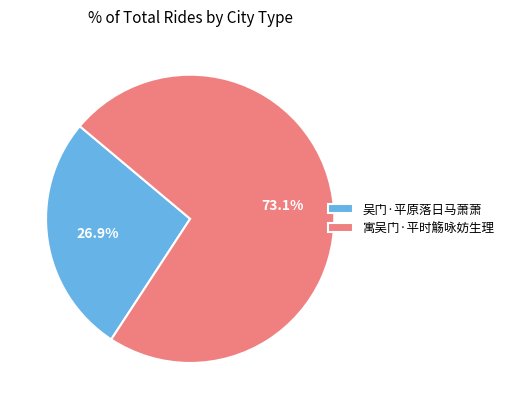

To the nearest percent, what is the combined percentage of 吴门·平原落日马萧萧 and 寓吴门·平时觞咏妨生理?

100%